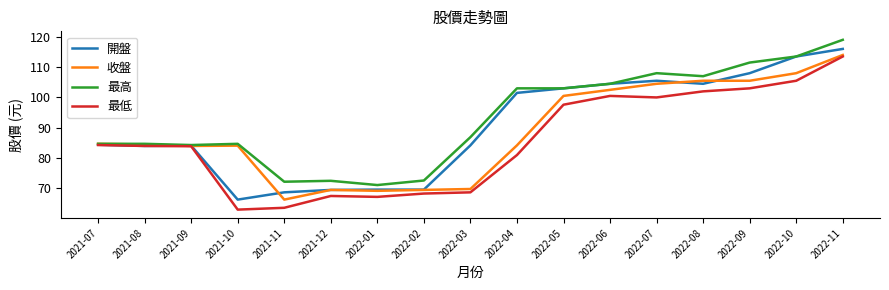

The value of 開盤 at 2022-06 is 158.8. True or false?

False